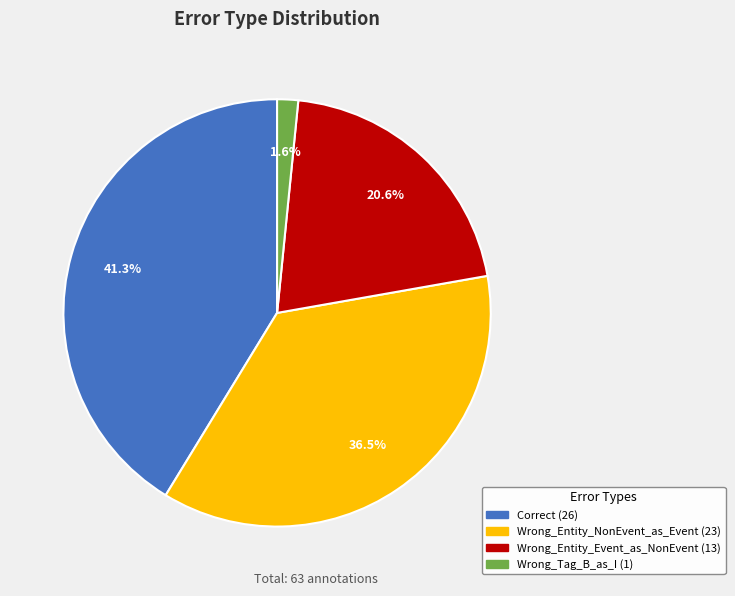

Combined, do Wrong_Entity_NonEvent_as_Event and Wrong_Entity_Event_as_NonEvent account for over 50%?

Yes